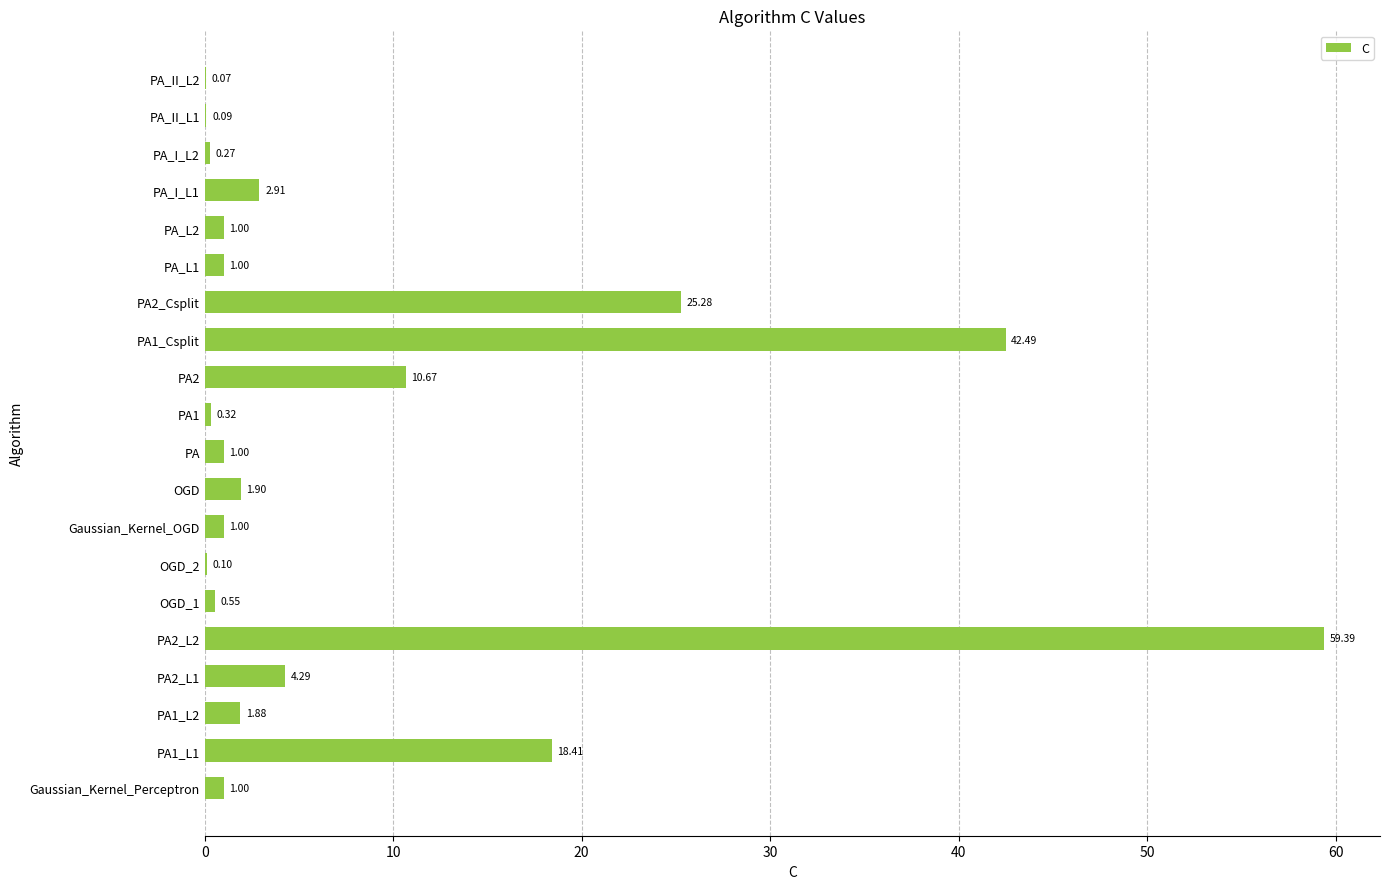

What is the sum of all values?

173.6